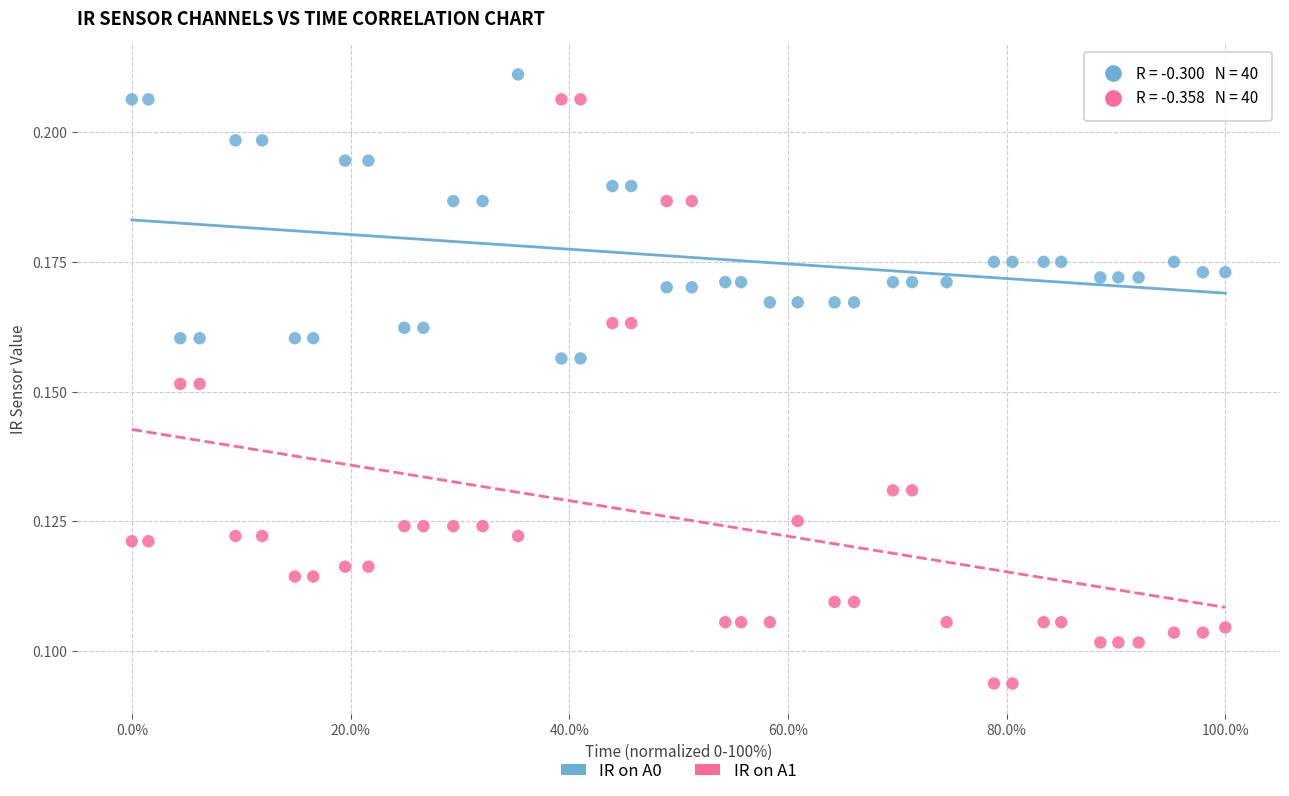

Across all data points, what is the range of X values (max minus min)?

100.0